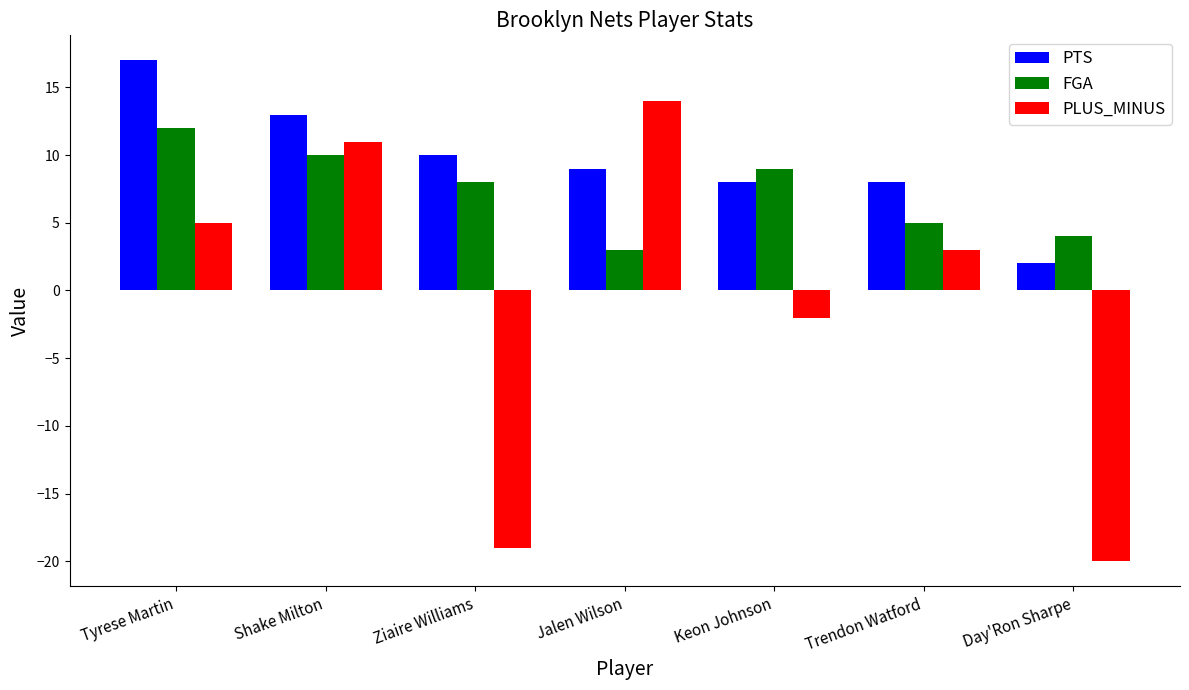

Reading left to right, transcribe all the data shown in this chart.

PTS: Tyrese Martin=17	Shake Milton=13	Ziaire Williams=10	Jalen Wilson=9	Keon Johnson=8	Trendon Watford=8	Day'Ron Sharpe=2
FGA: Tyrese Martin=12	Shake Milton=10	Ziaire Williams=8	Jalen Wilson=3	Keon Johnson=9	Trendon Watford=5	Day'Ron Sharpe=4
PLUS_MINUS: Tyrese Martin=5	Shake Milton=11	Ziaire Williams=-19	Jalen Wilson=14	Keon Johnson=-2	Trendon Watford=3	Day'Ron Sharpe=-20